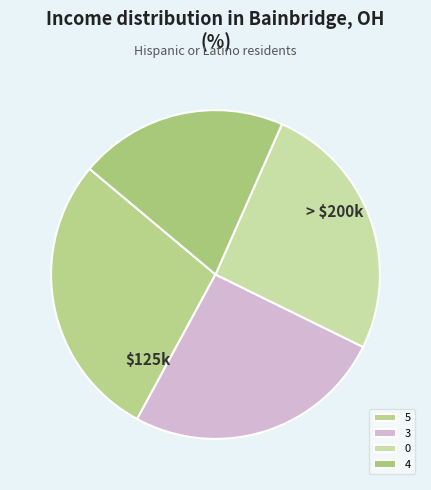

To the nearest percent, what percentage of the pie is 0?

26%